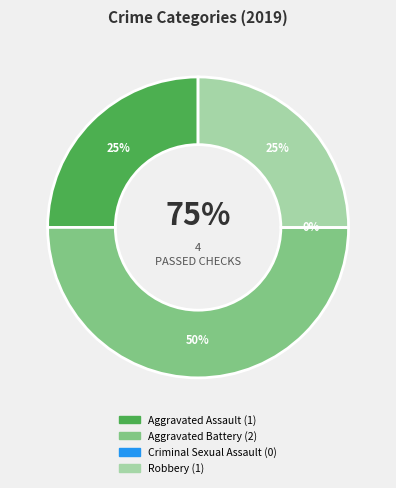

Combined, what portion of the pie is Criminal Sexual Assault and Aggravated Assault?

25.0%